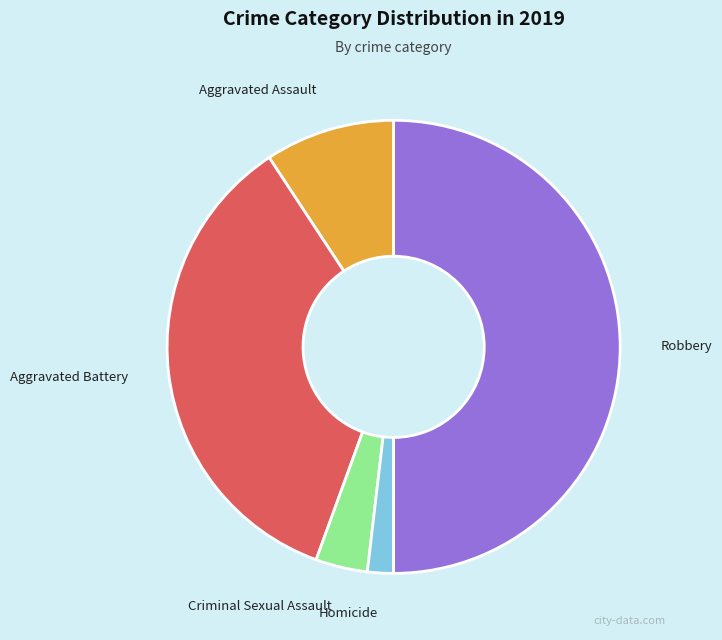

Between Aggravated Assault and Aggravated Battery, which is larger?

Aggravated Battery